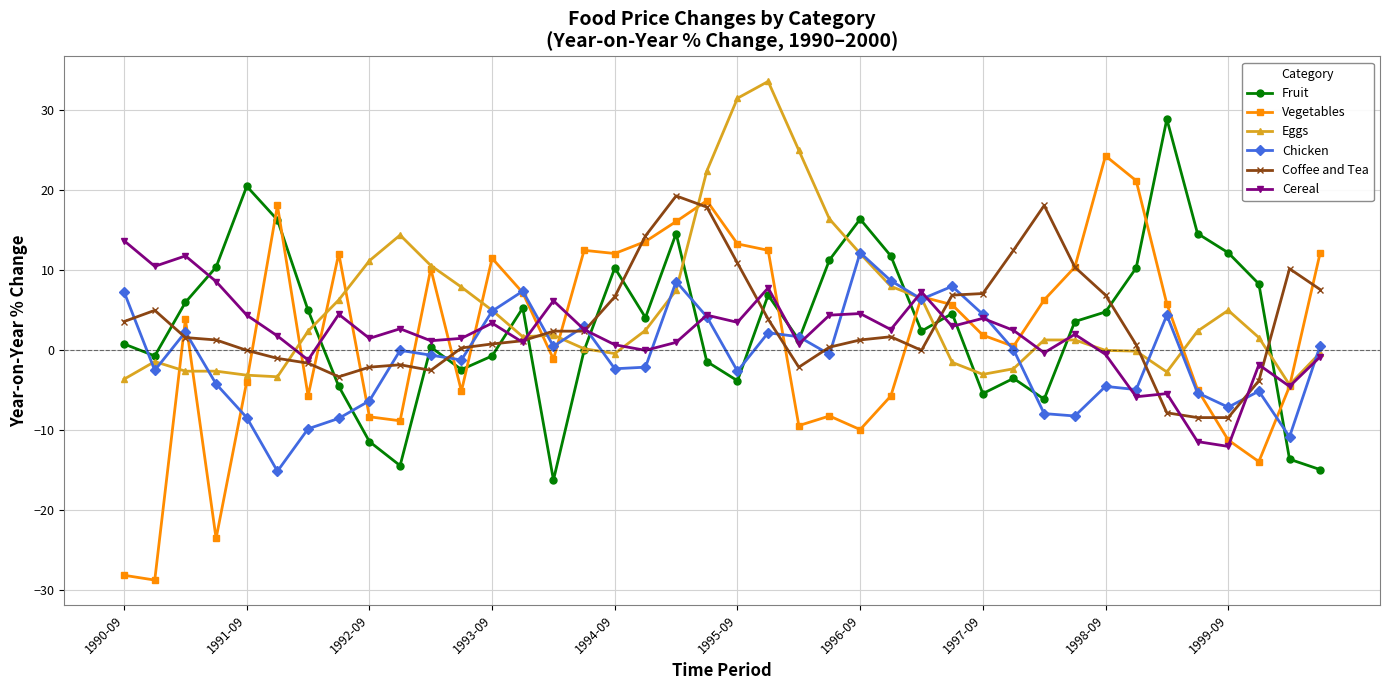

True or false: Chicken and Eggs intersect in this chart.

True